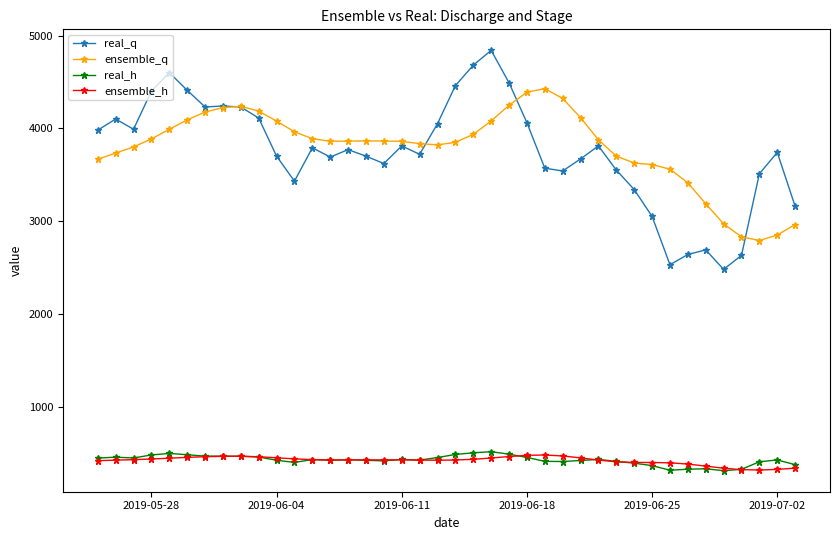

True or false: ensemble_h has more than 2 interior local peaks.

True